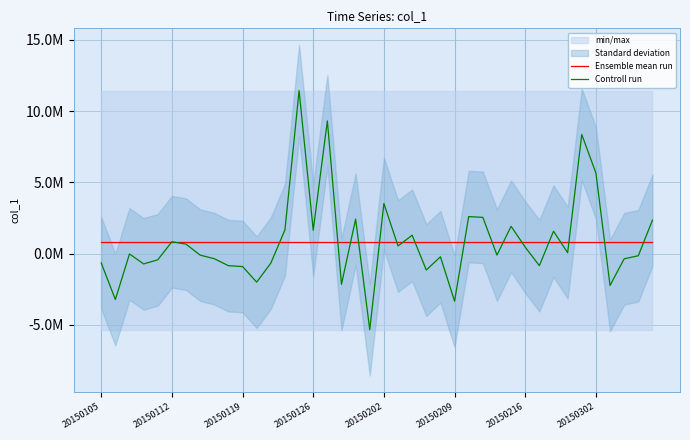

What is the approximate value of Ensemble mean run at 20150126?

820661.7